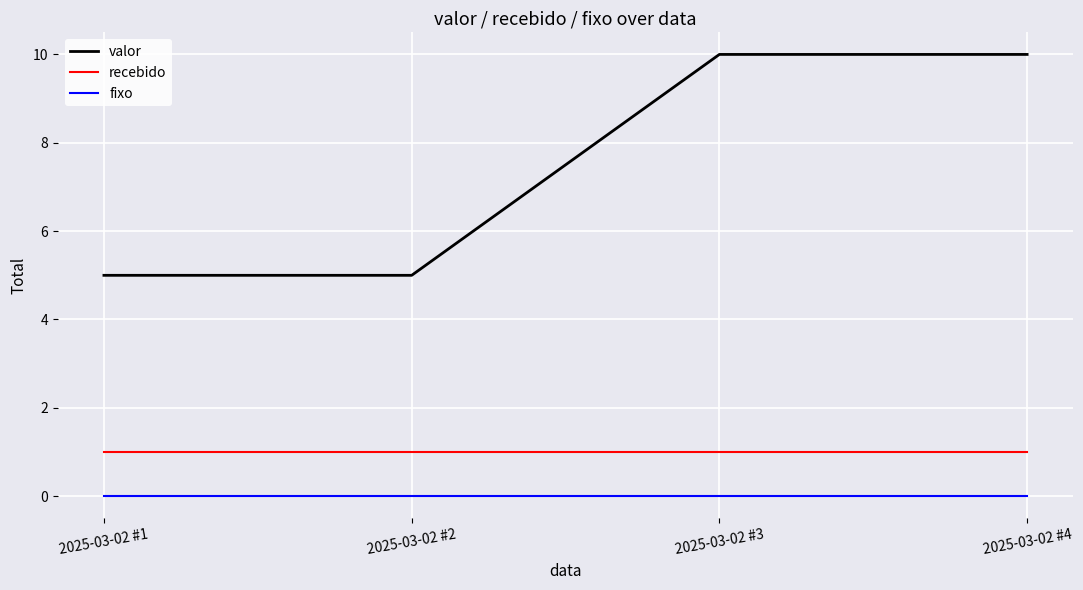

True or false: recebido and fixo intersect in this chart.

False